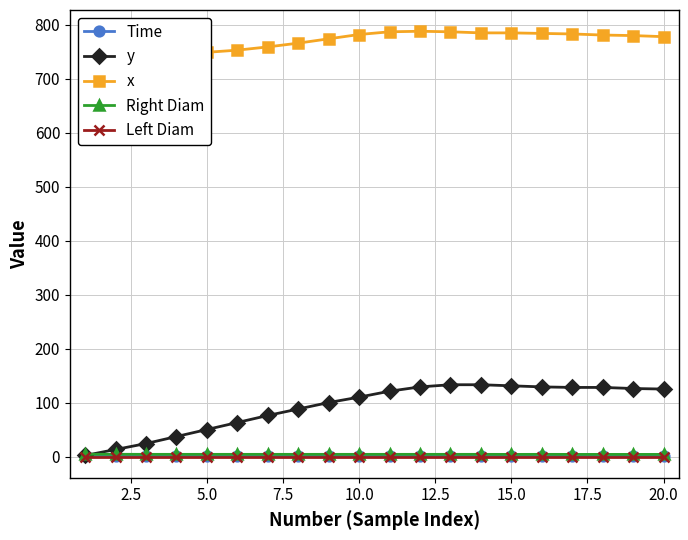

Is this an area chart (filled region under the line)?

No